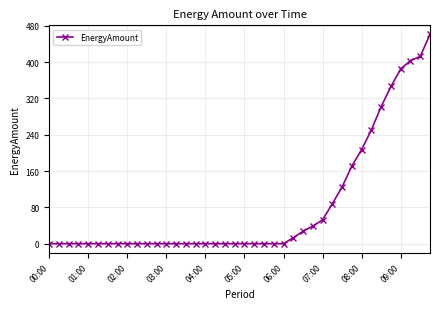

What is the difference between the second highest and second lowest values?

412.6